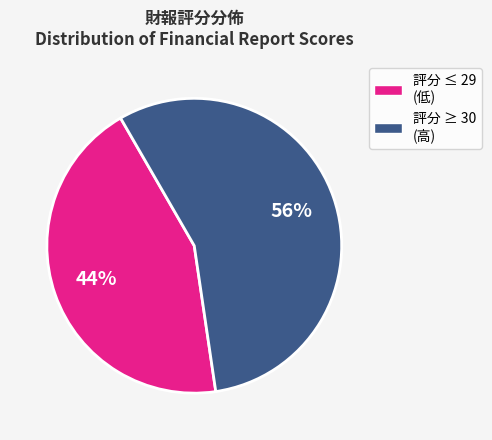

To the nearest percent, what is the average slice percentage?

50%